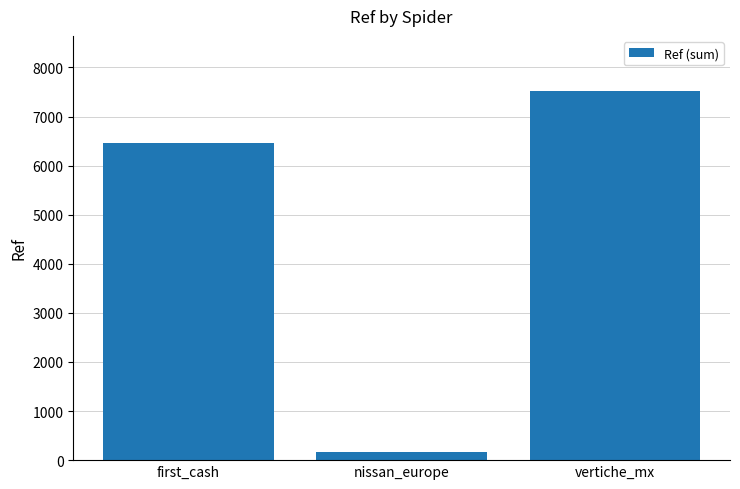

Reading right to left, extract all data points from this chart.

7516	176	6451